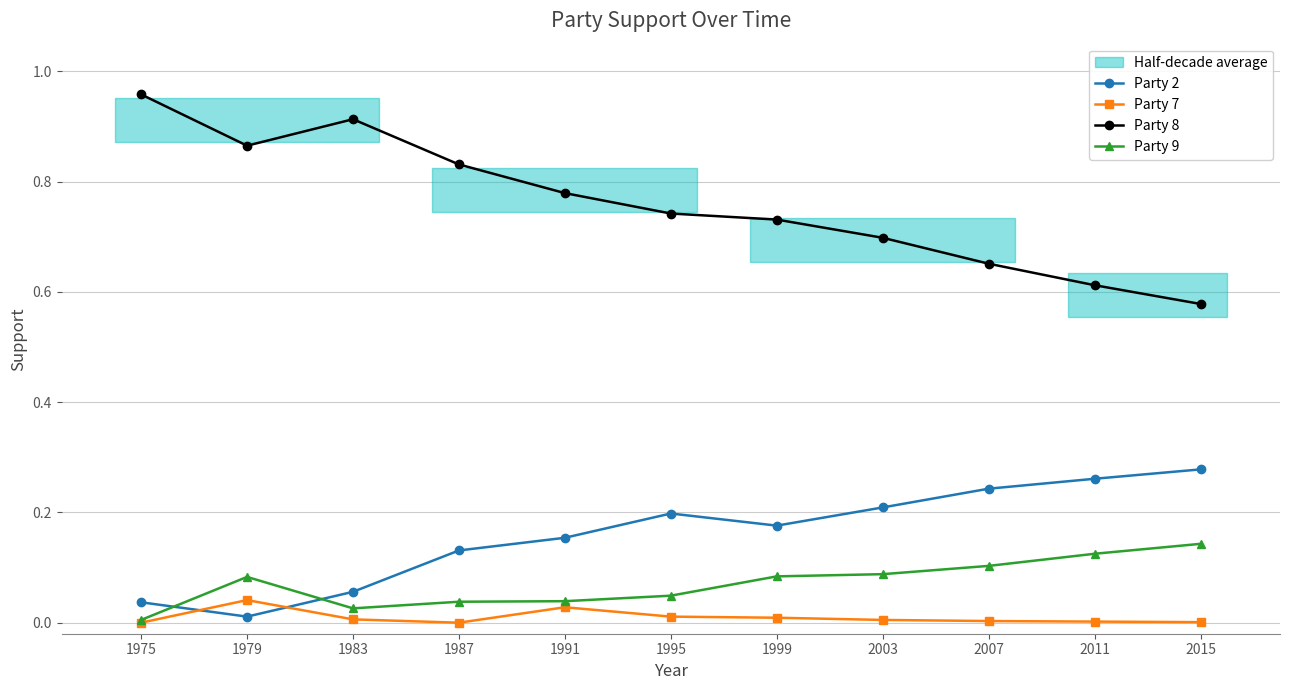

Which category has the lowest value across all series?

1975